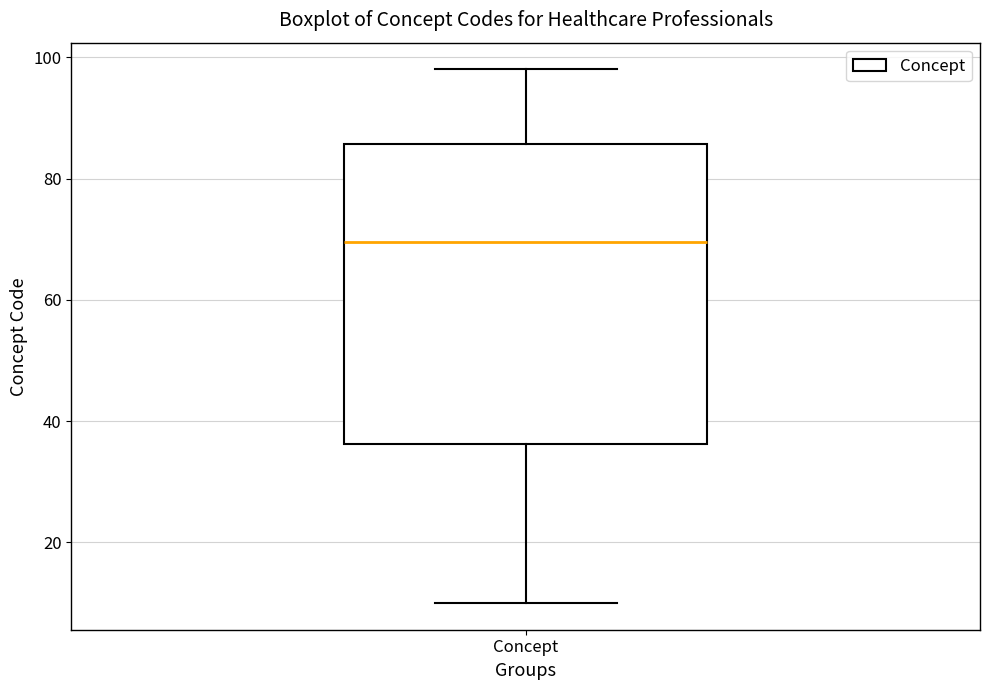

Read this box plot against the y-axis: the position of the median line, the range covered by the box, and the ends of both whiskers. The values are not printed on the chart, so give them approximately, as read against the axis.

median 70, box 36 to 86, whiskers 10 to 98